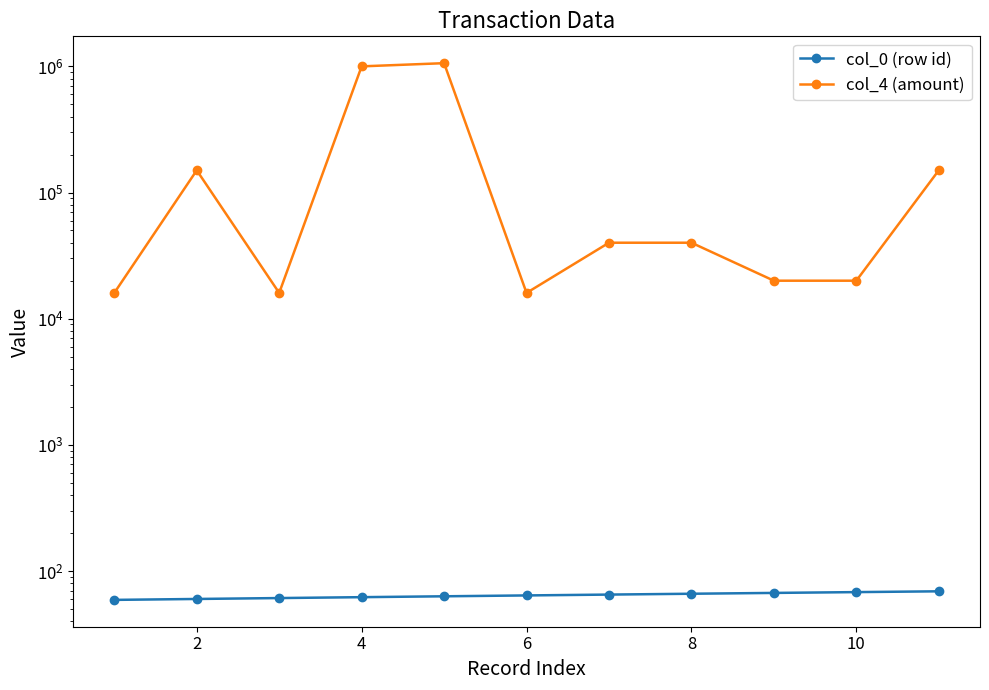

List the series in order of their peak value, highest first.

col_4 (amount), col_0 (row id)